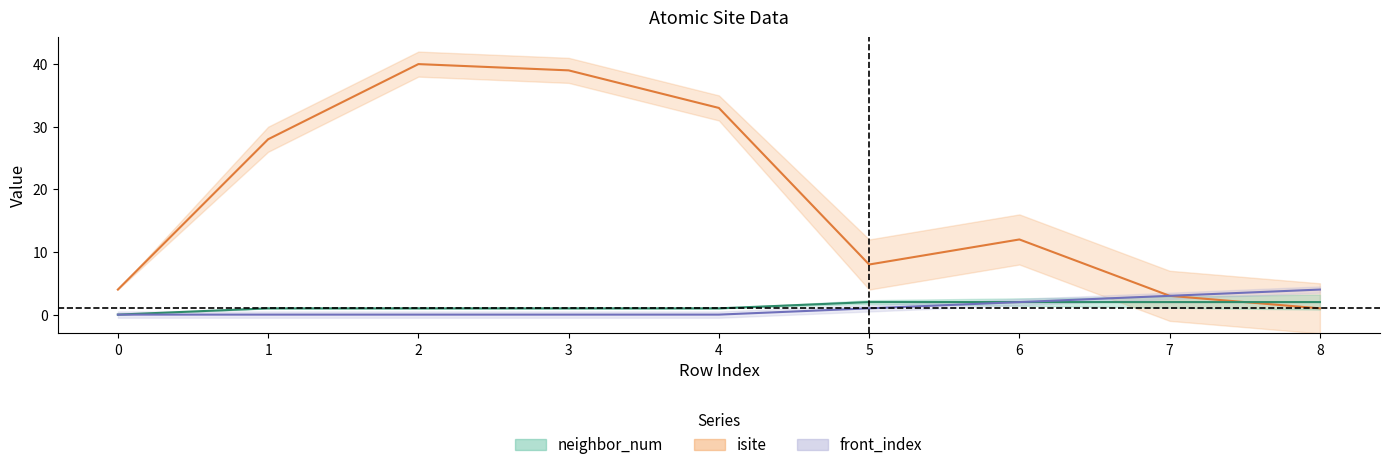

True or false: isite and front_index cross at least once.

False